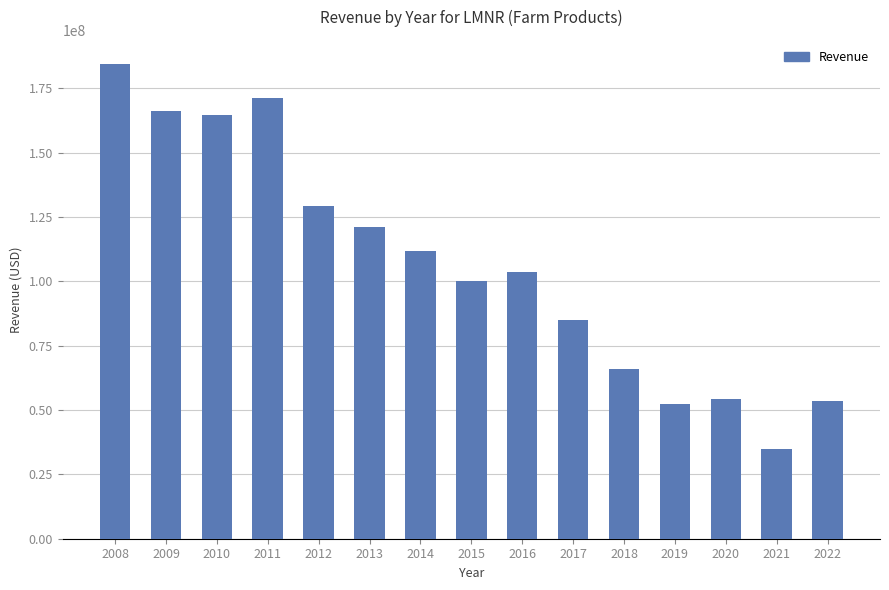

What value does the data have at 2020?

54284000